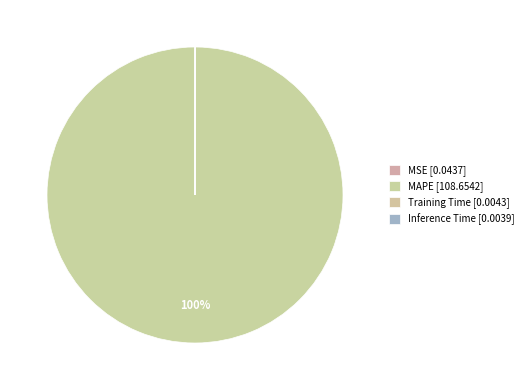

Which has a higher value, Inference Time or Training Time?

Training Time